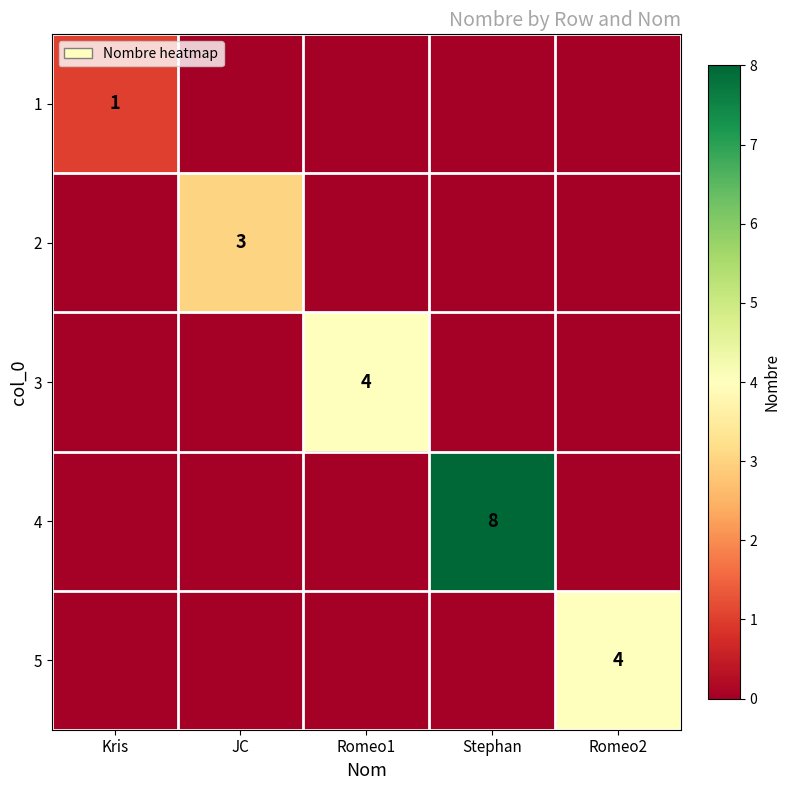

What is the total value across all series at Romeo2?

4